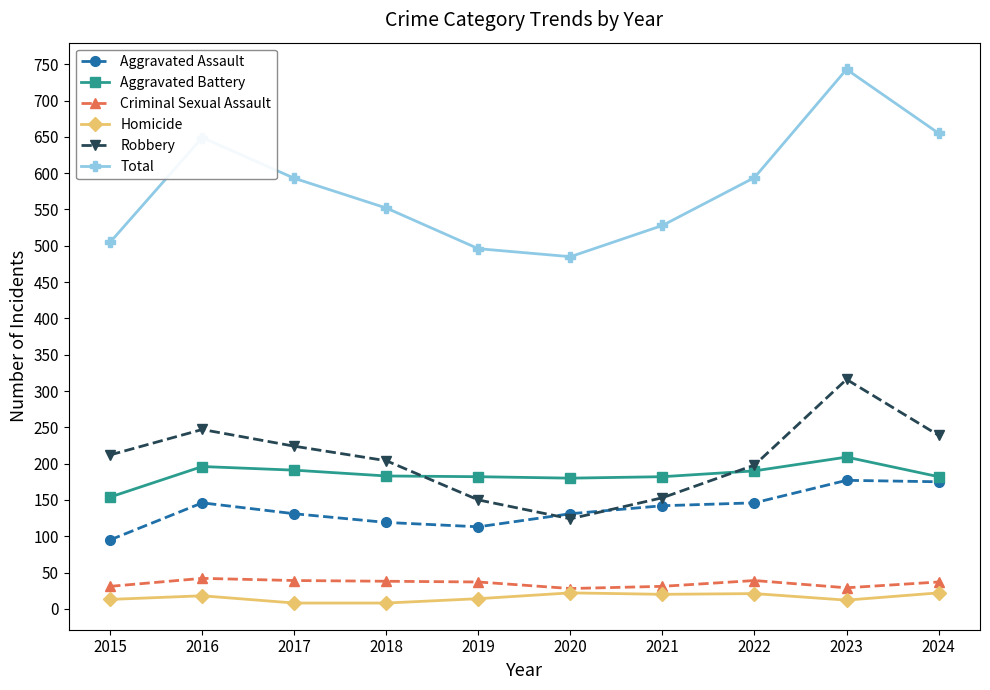

What is the spread (max minus min) of values at 2022?

573